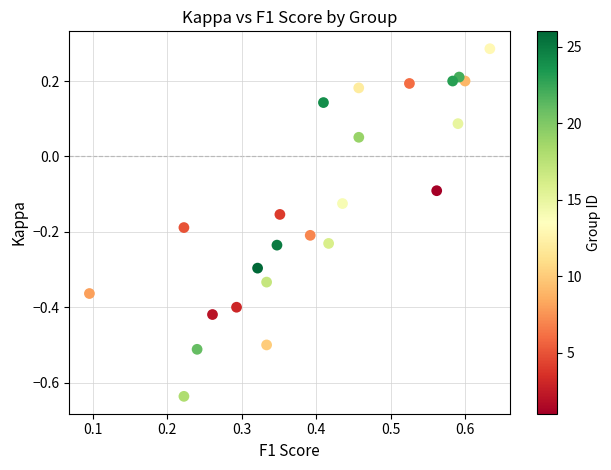

What is the range of Y values (max minus min)?

0.9